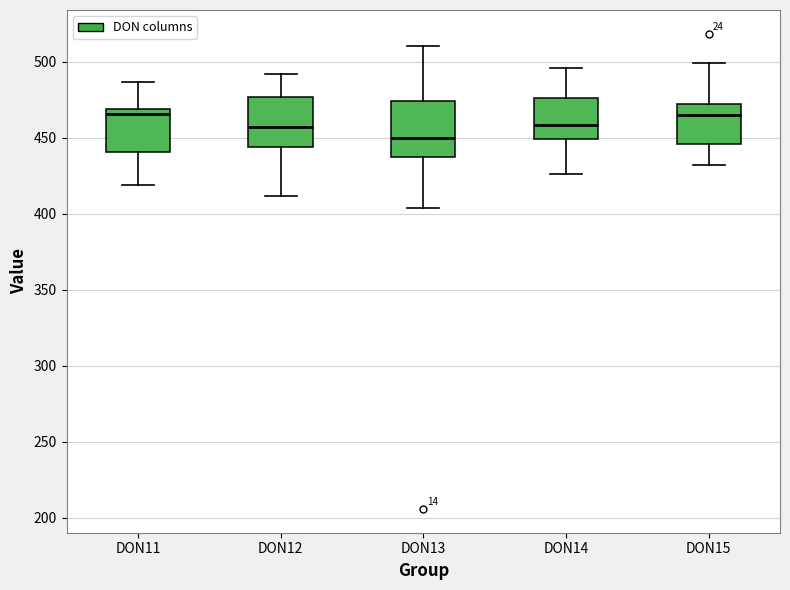

Reading left to right, read every box against the y-axis: the position of its median line, the range the box covers, and the ends of its whiskers. The values are not printed on the chart, so give them approximately, as read against the axis.

DON11: median 465, box 440 to 470, whiskers 420 to 485
DON12: median 455, box 445 to 475, whiskers 410 to 490
DON13: median 450, box 440 to 475, whiskers 405 to 510
DON14: median 460, box 450 to 475, whiskers 425 to 495
DON15: median 465, box 445 to 470, whiskers 430 to 500